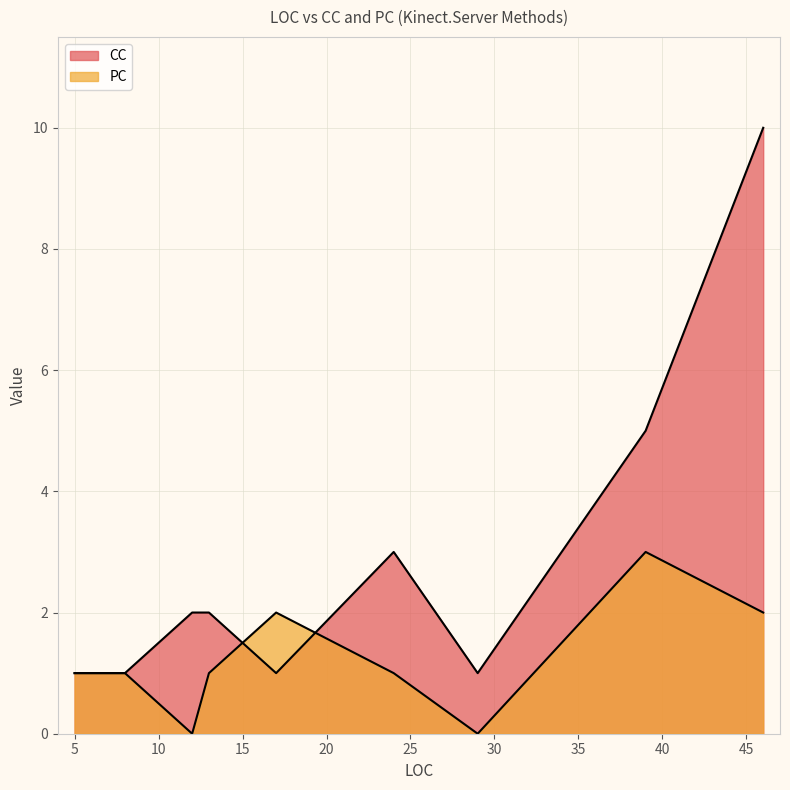

At 17, list the series in order from smallest to largest.

CC, PC